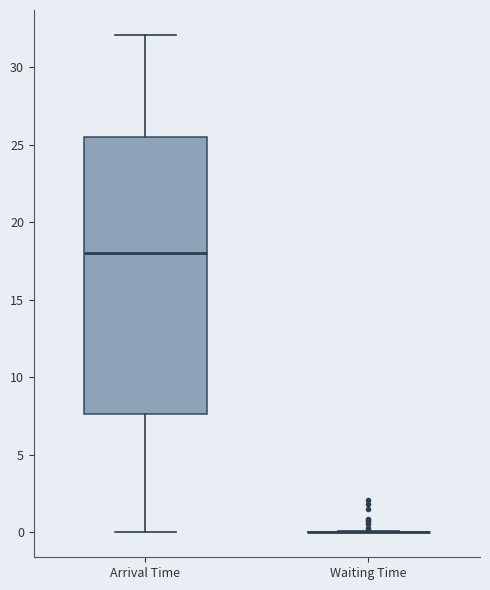

Where does the median line of the box for Arrival Time sit on the y-axis? The values are not printed on the chart, so give them approximately, as read against the axis.

18.0